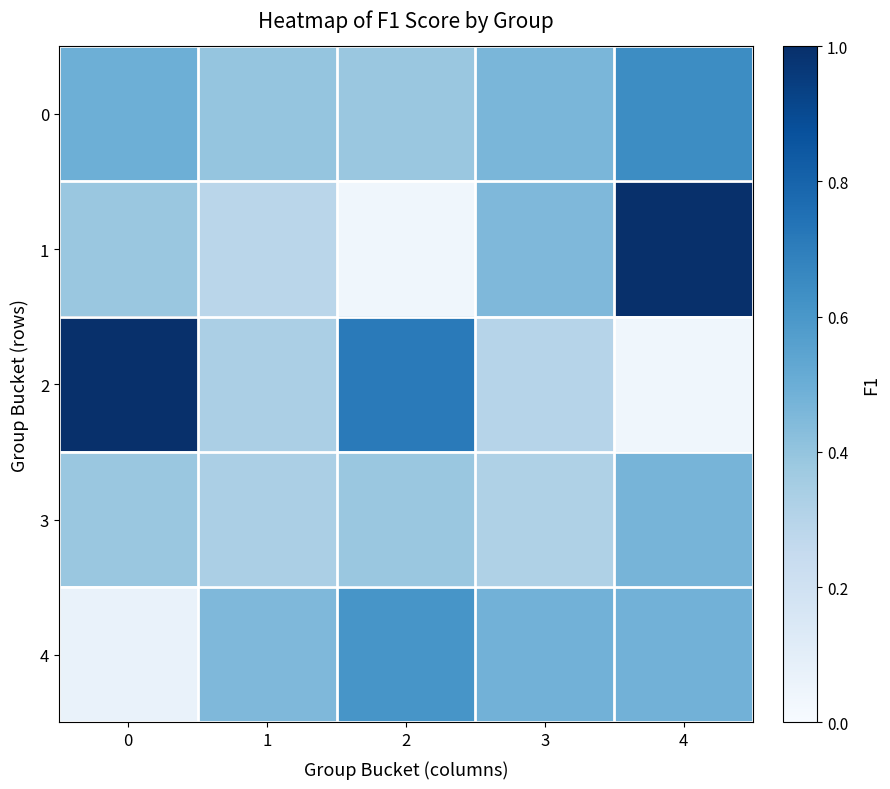

What is the total value across all series at 2?

2.1